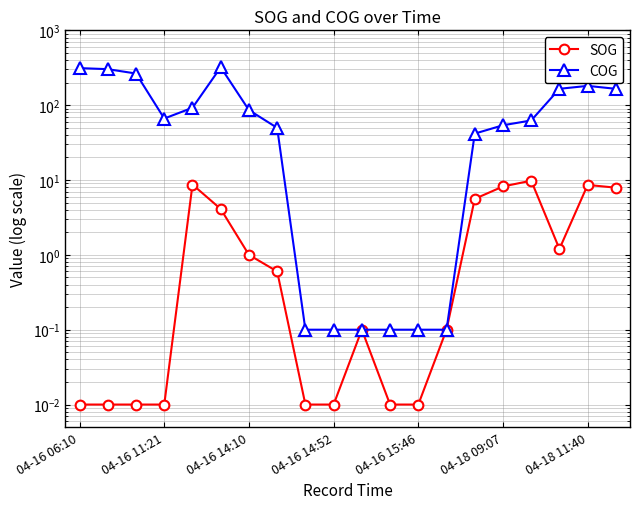

Which category has the lowest value in the COG series?

8